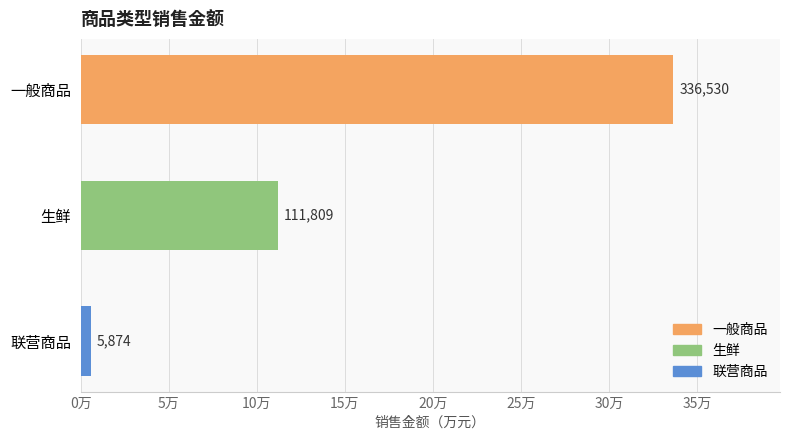

Which label corresponds to the smallest value in the chart?

联营商品